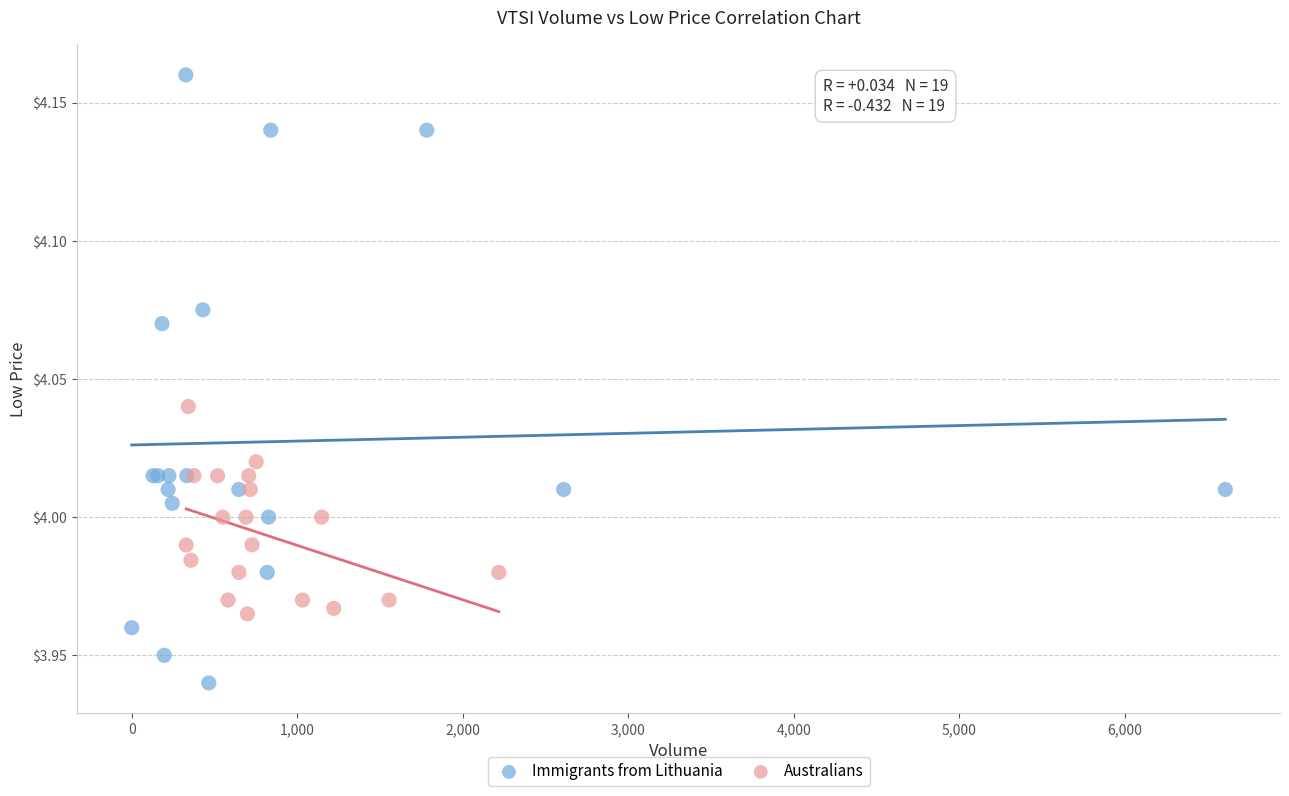

What are all the series names shown in the legend?

Immigrants from Lithuania, Australians